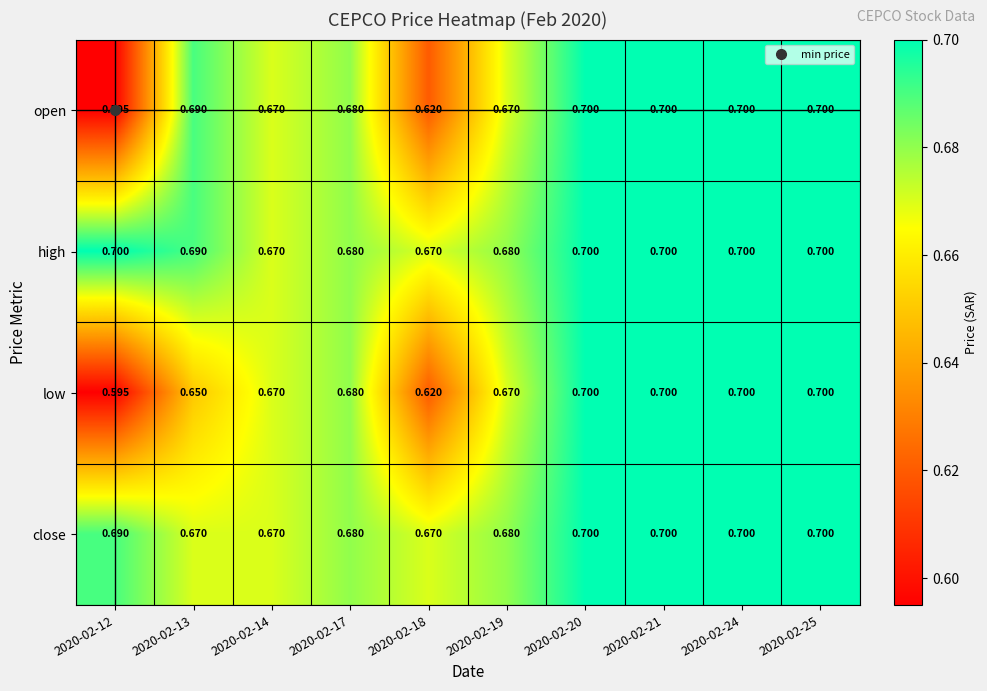

Which series has the largest total across all categories?

high